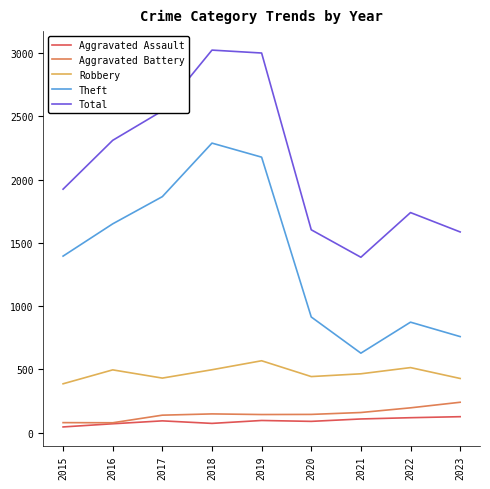

True or false: Theft and Robbery cross at least once.

False